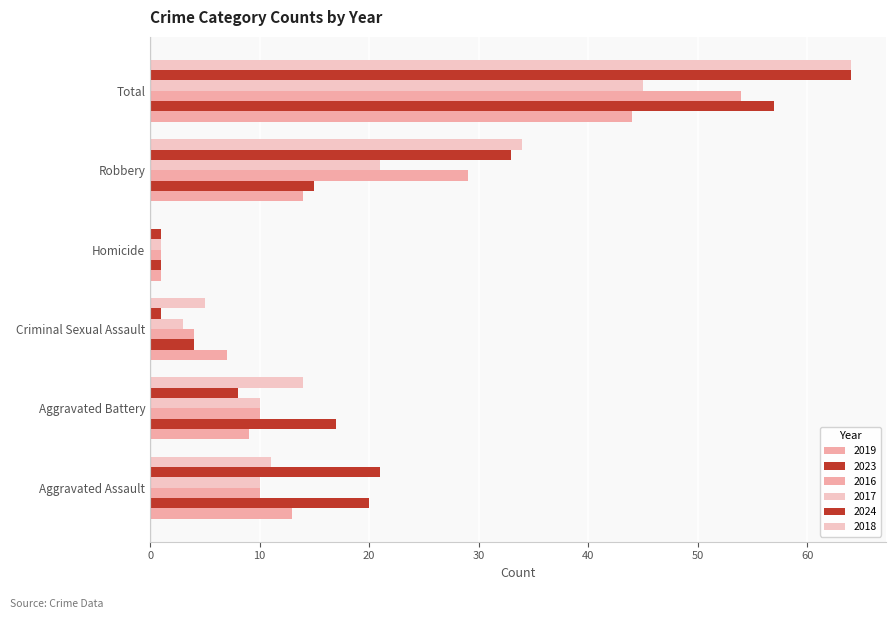

What is the difference between the second highest and second lowest values in the 2024 series?

32